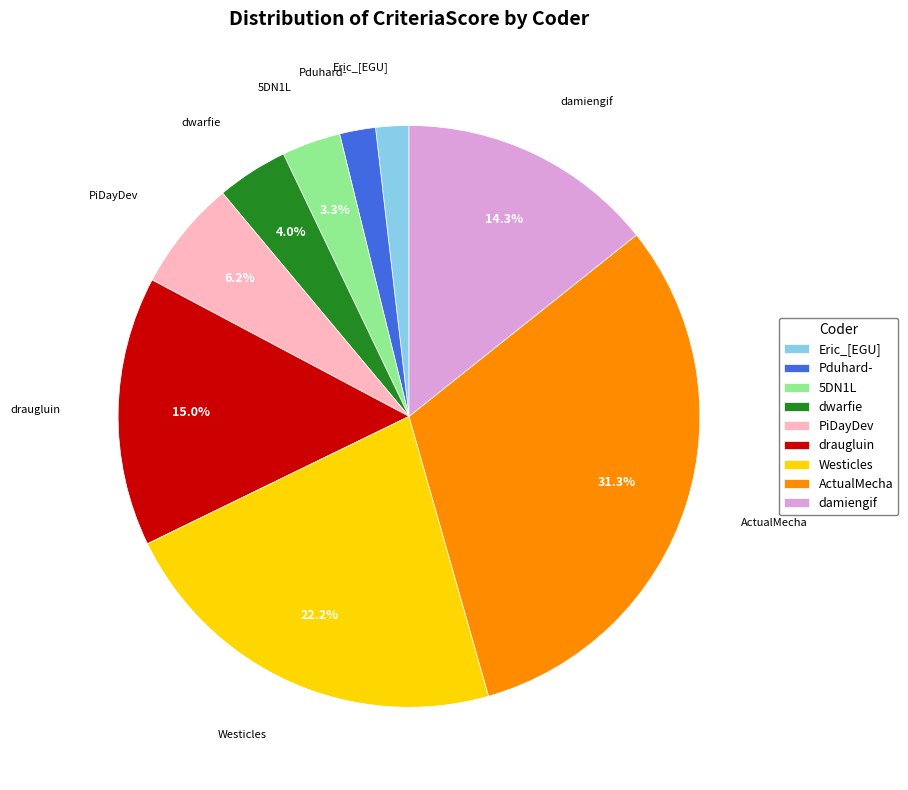

What is the largest slice in the pie chart?

ActualMecha